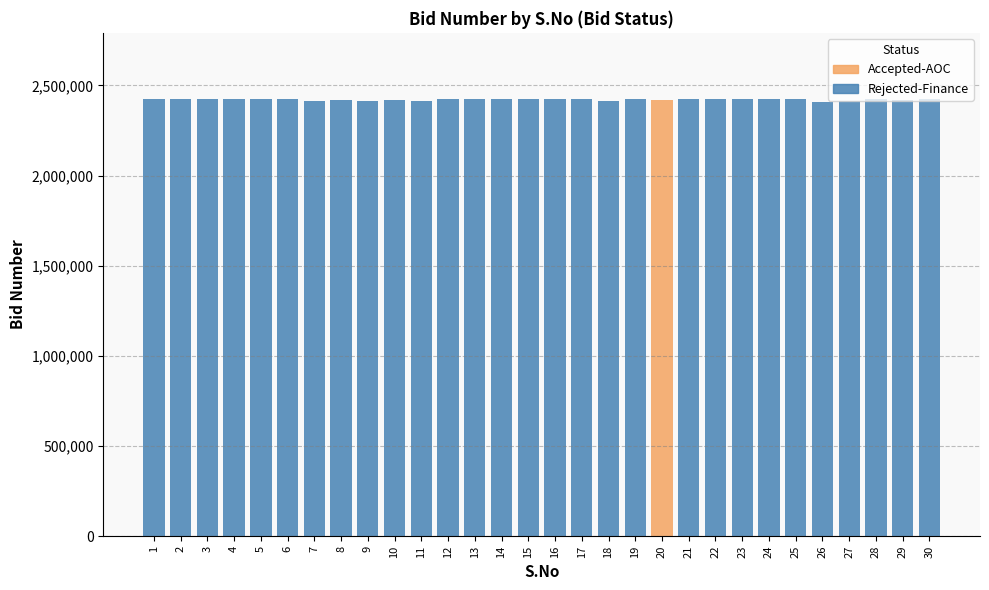

Between 8 and 2, which is larger?

2